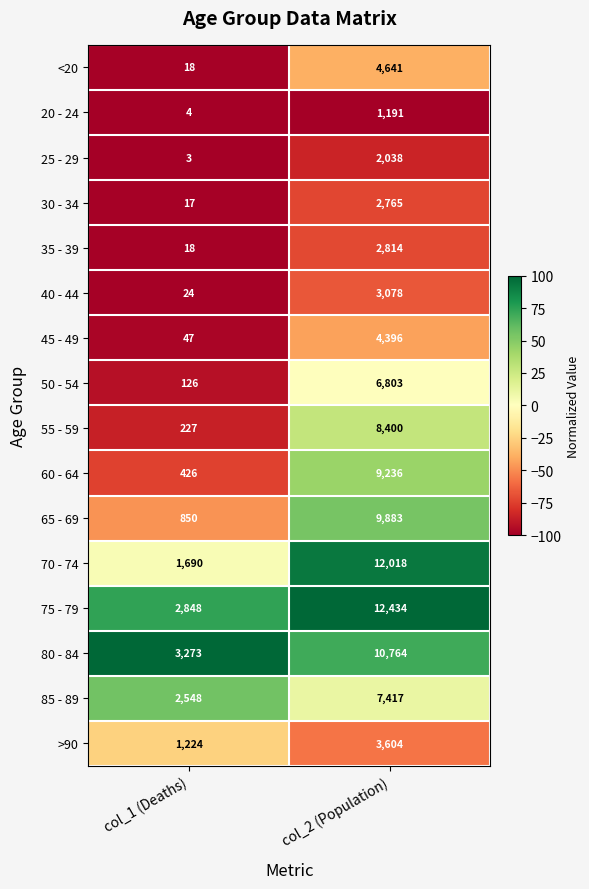

Which series has the largest total across all categories?

75 - 79